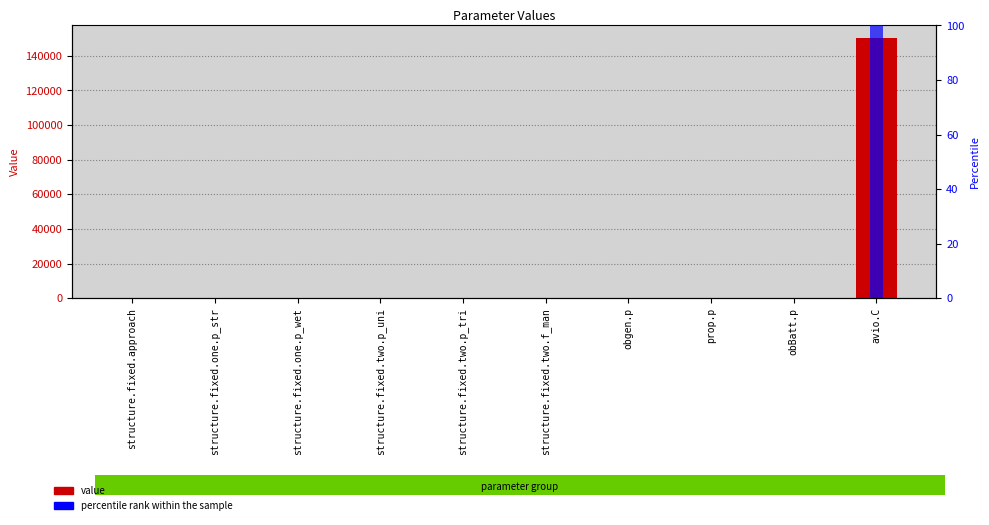

What is the difference between the maximum and second lowest values in the value series?

149999.0